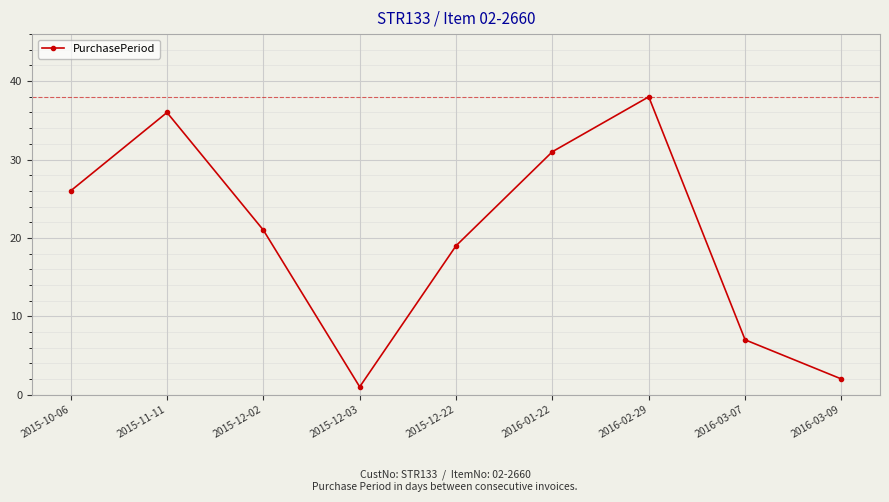

What is the average value?

20